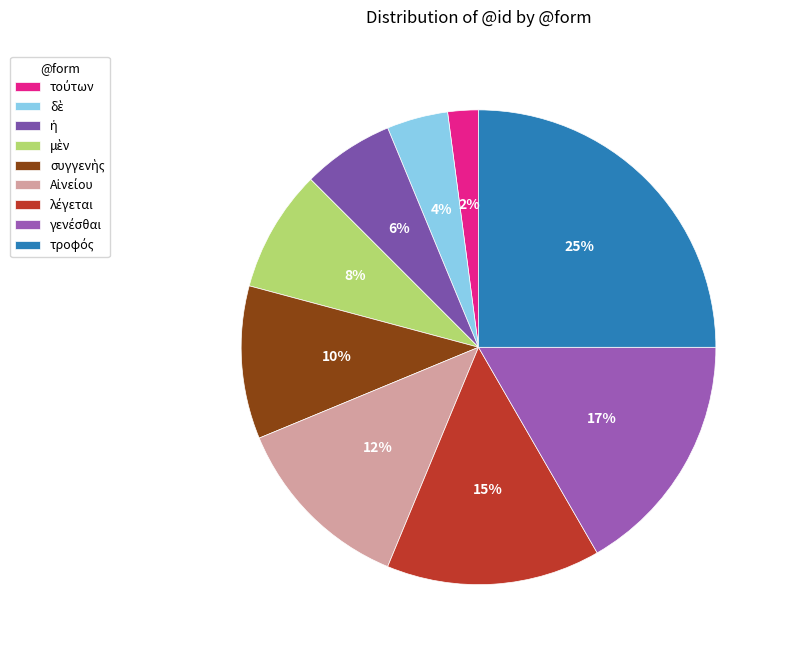

How many slices are in this pie chart?

9